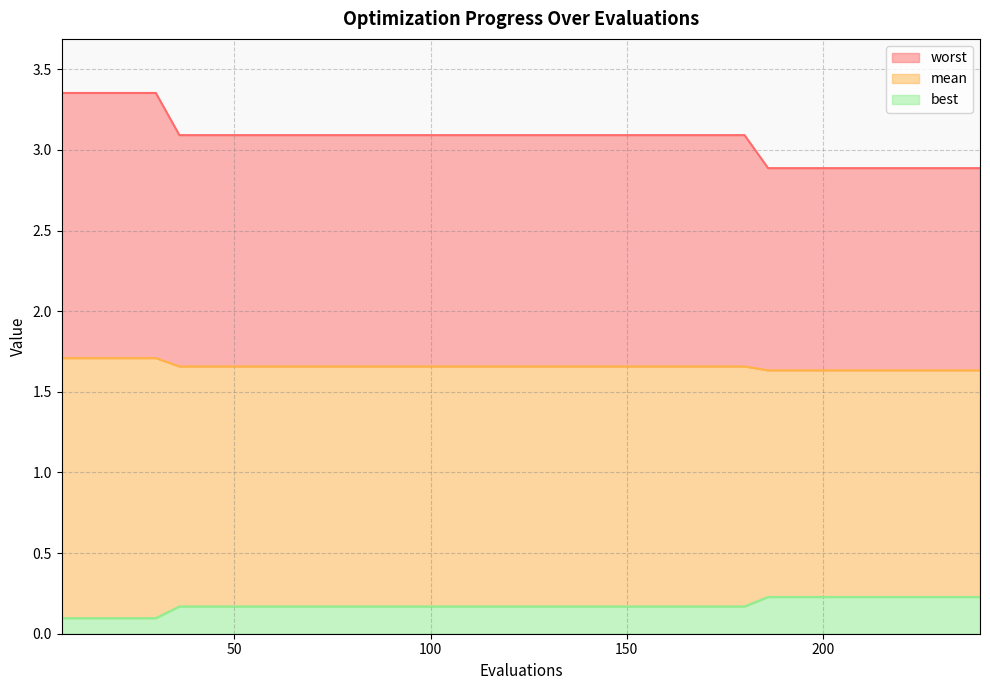

True or false: mean and worst cross at least once.

False